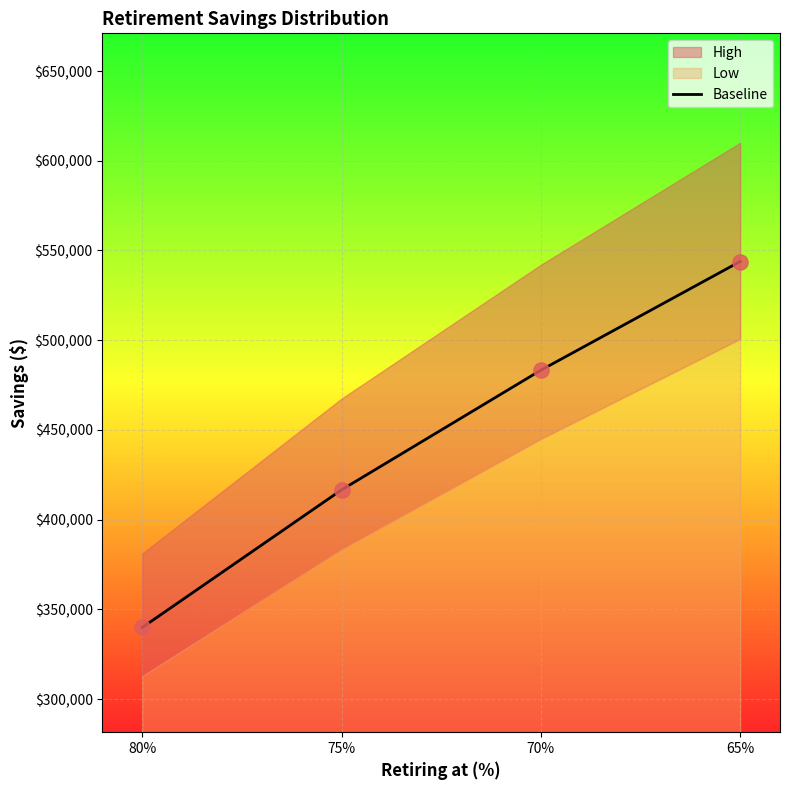

What is the change in value from 80% to 70%?

+143395.9